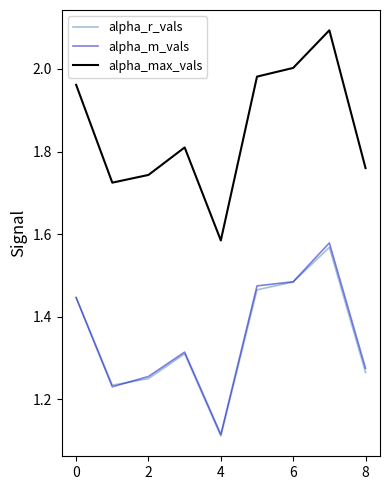

How many series are shown in this chart?

3